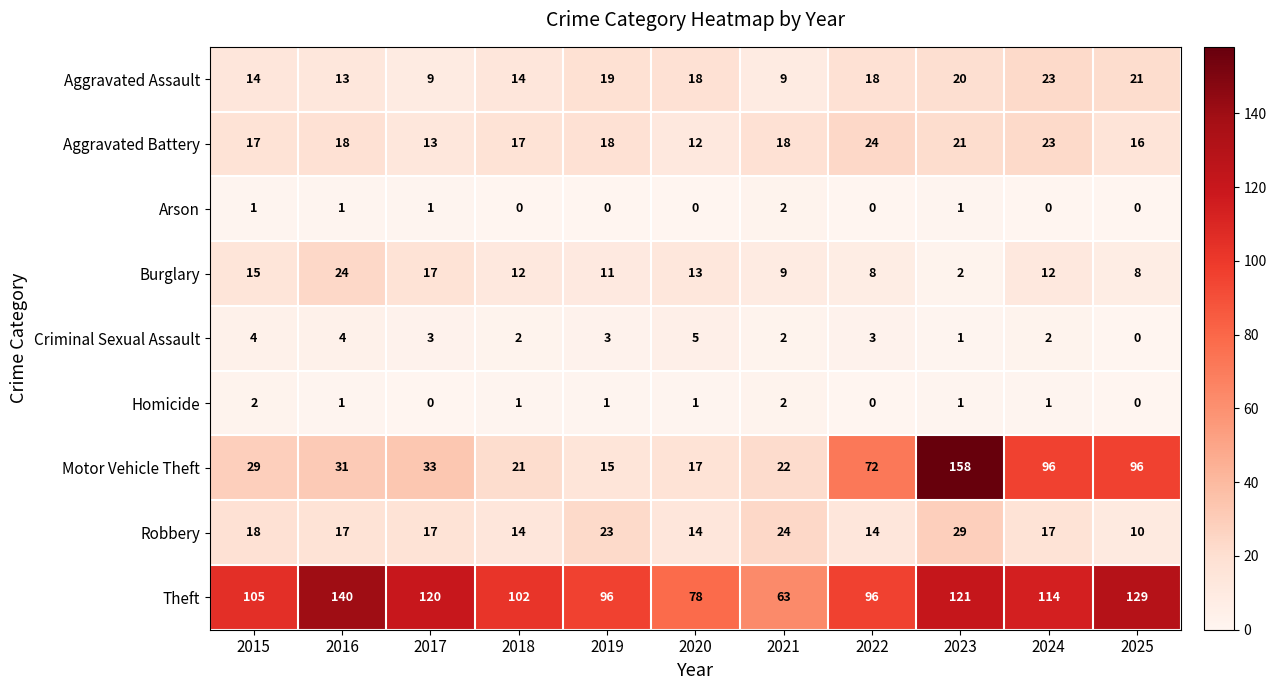

At how many categories does at least one series exceed 124?

3